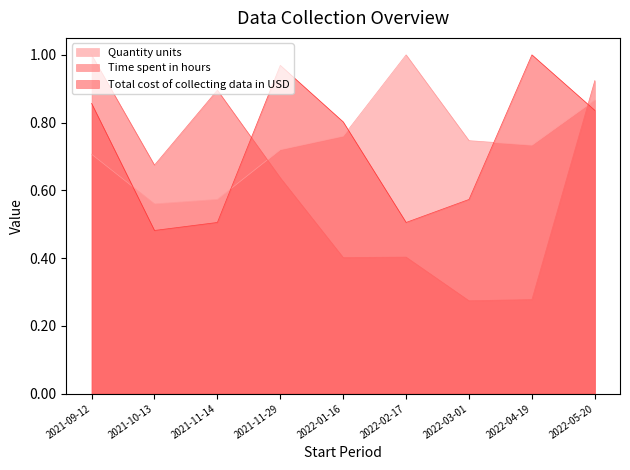

How many lines are shown in the chart?

3